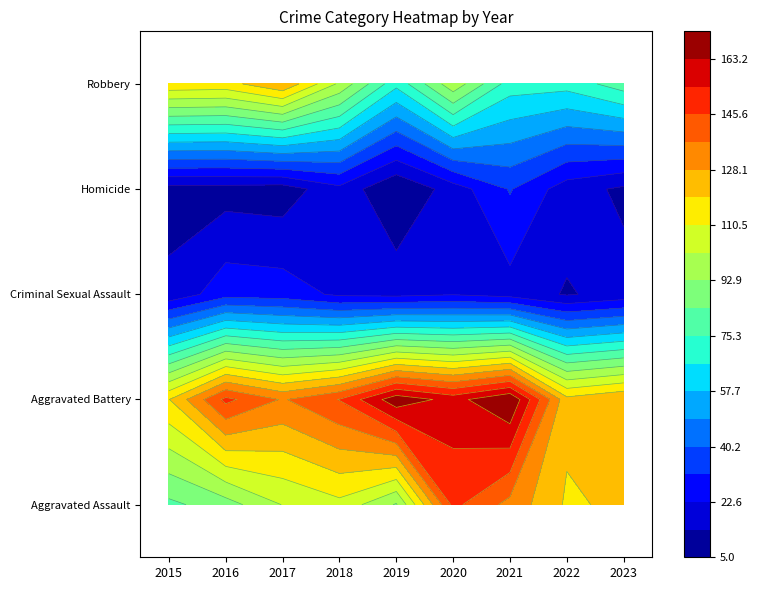

At which label does Criminal Sexual Assault first exceed 20?

2016